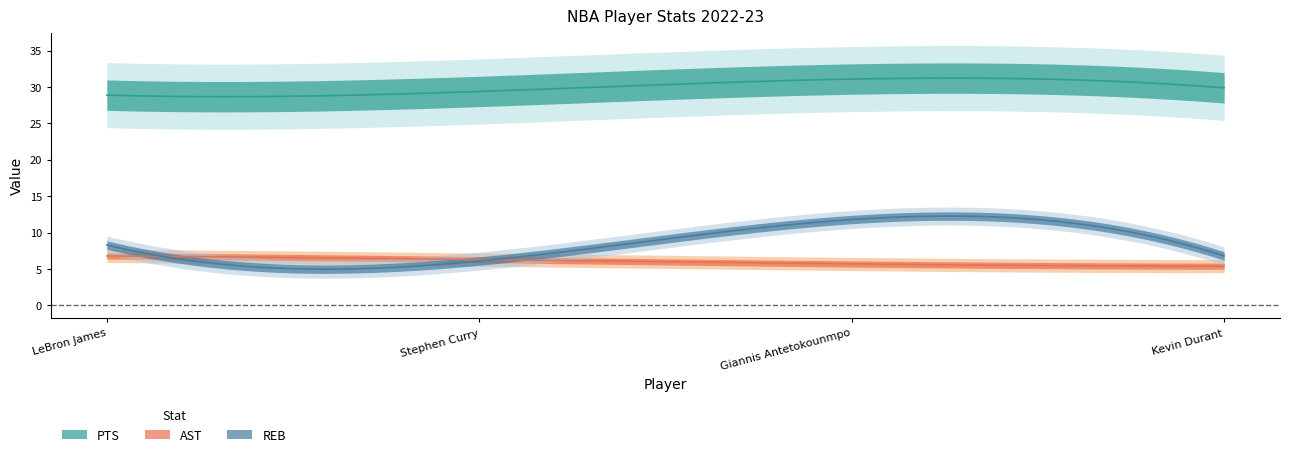

What is the average value of the PTS series?

29.8